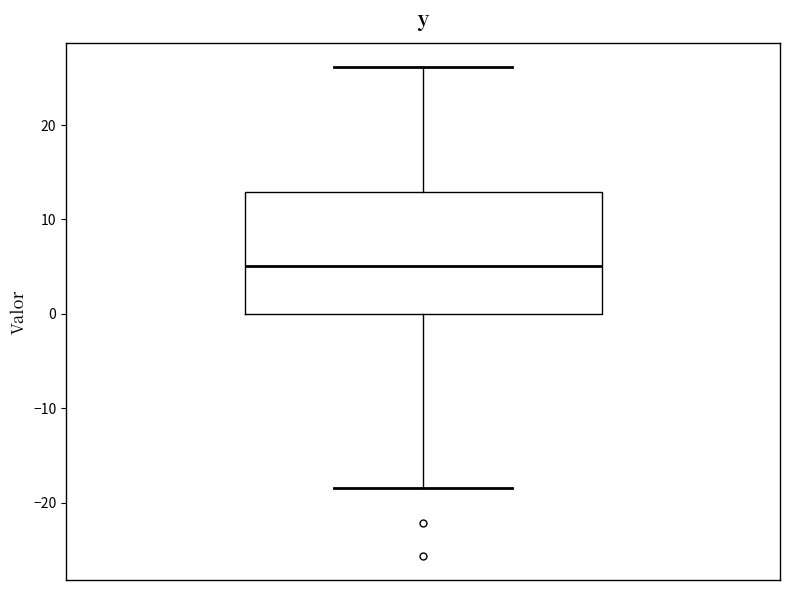

Transcribe this box plot: give where the median line is, the range the box spans, and where the two whiskers end, as read against the y-axis. The values are not printed on the chart, so give them approximately, as read against the axis.

median 5, box 0 to 13, whiskers -18 to 26